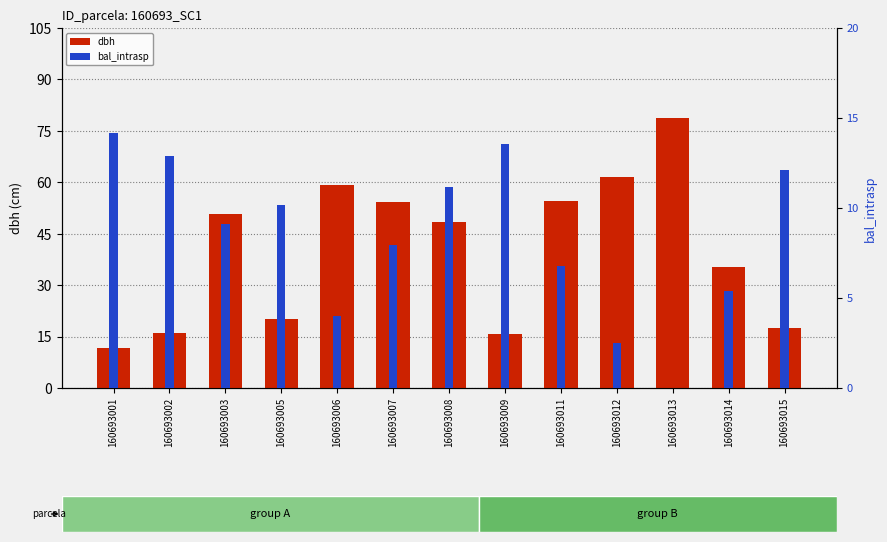

Where does the bal_intrasp series first go above 9?

160693001